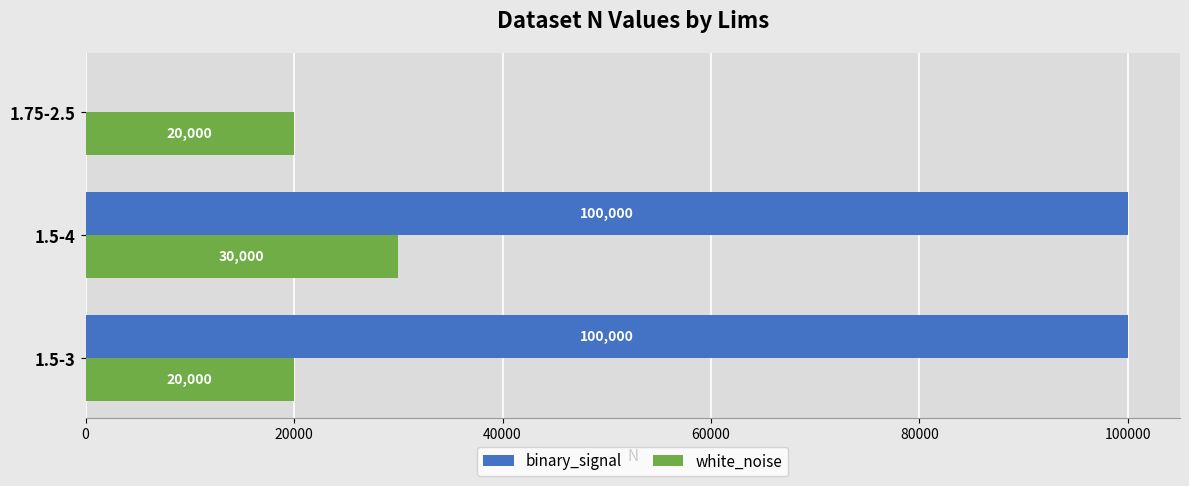

How many data points does each series have?

3